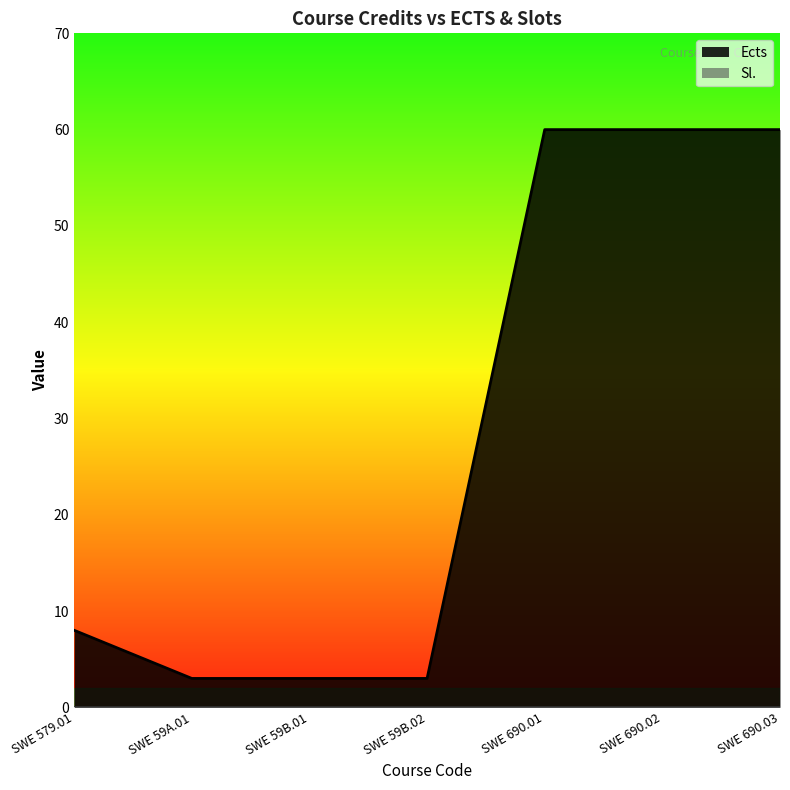

What is the label of the 7th point from the right?

SWE 579.01